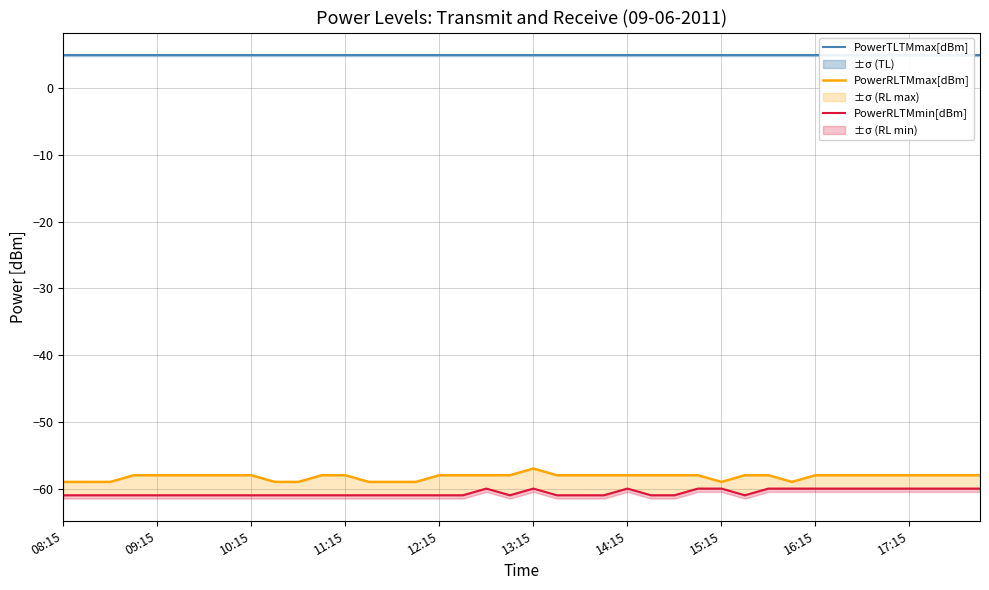

Is it true that PowerTLTMmax[dBm] equals 5 at 38?

True